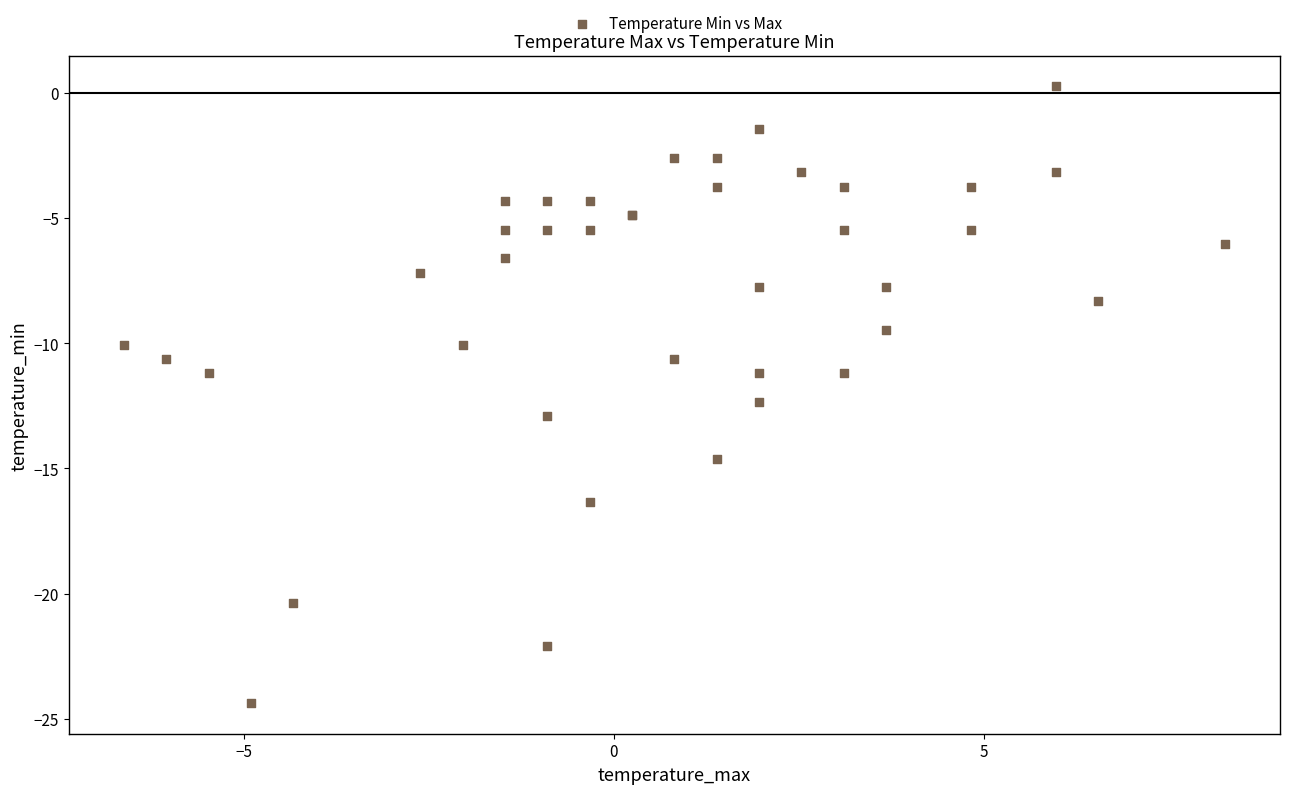

What Y value in the scatter plot is closest to -12?

-12.3